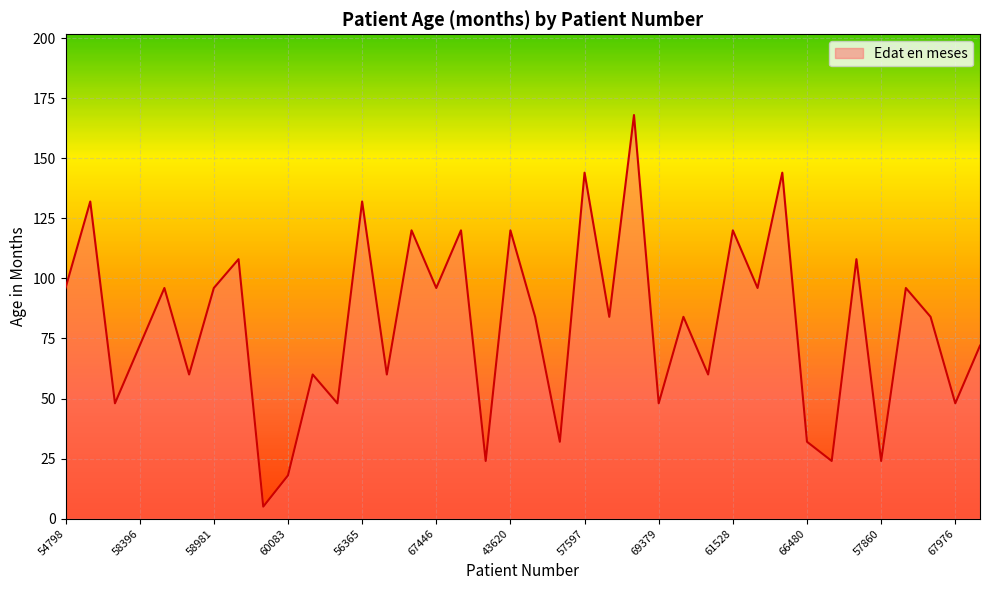

What is the smallest value displayed?

5